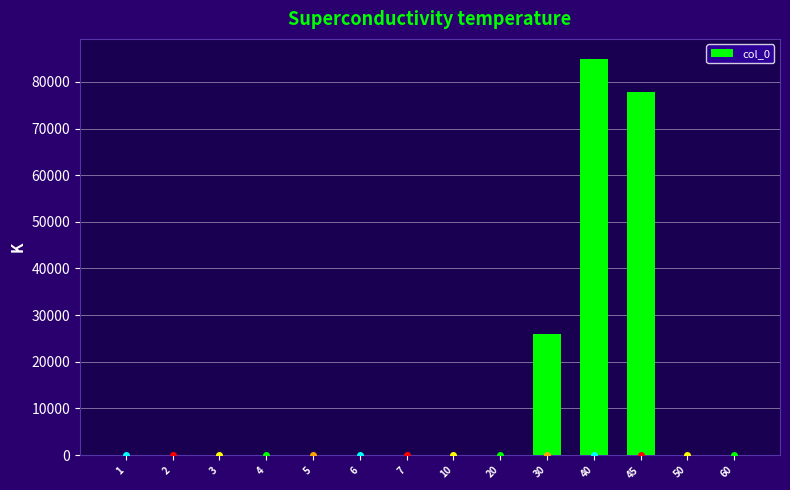

Reading left to right, transcribe all the data shown in this chart.

0	0	0	0	0	0	0	0	0	25920	84960	77760	0	0